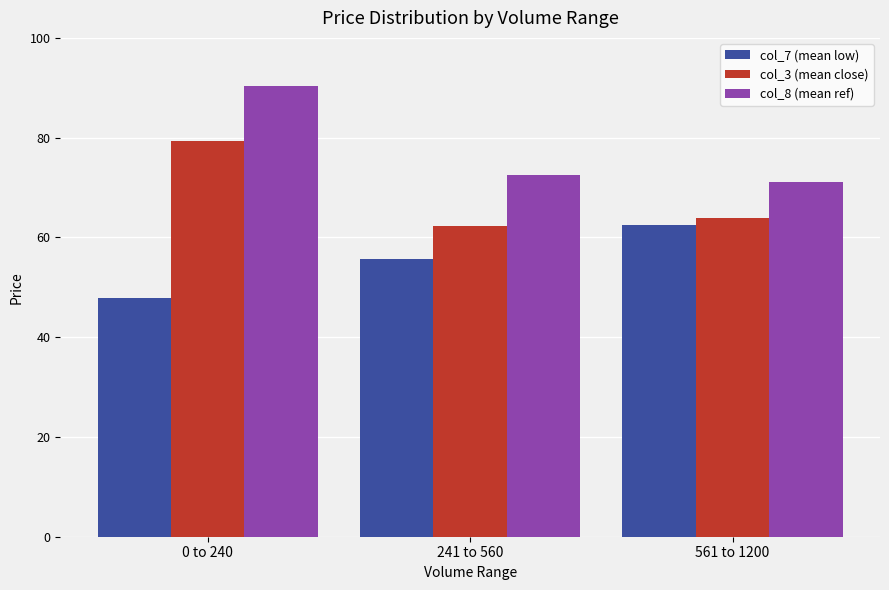

What is the difference between the maximum and minimum values in the col_8 (mean ref) series?

19.4